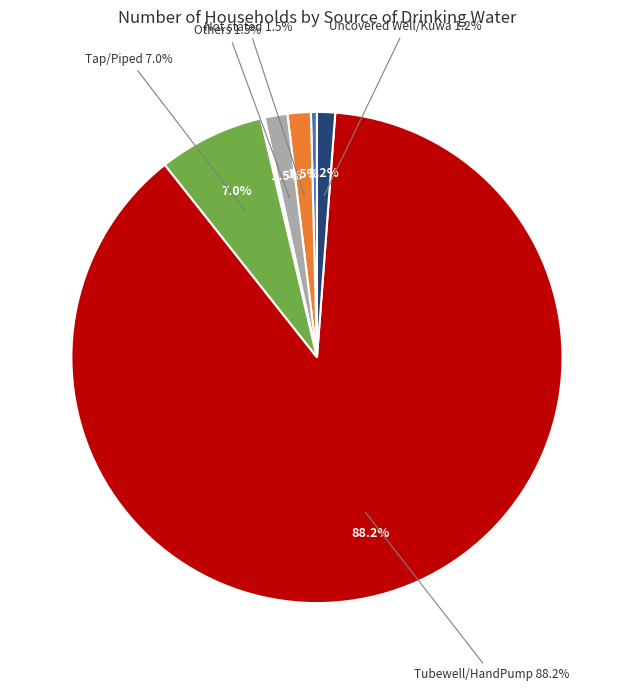

Does Tubewell/HandPump represent more than half of the total?

Yes